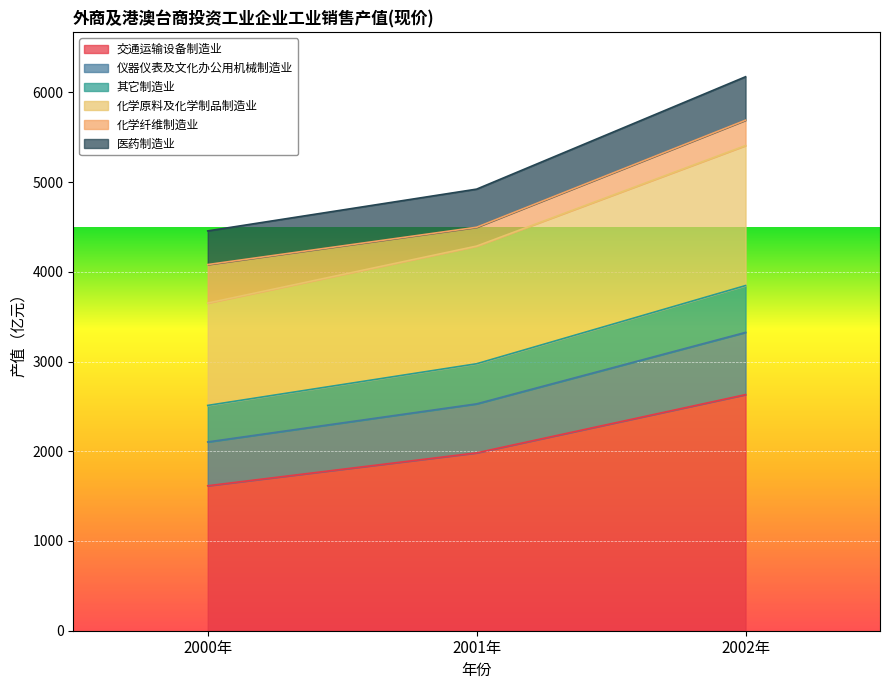

True or false: 交通运输设备制造业 has a value of 4225.9 at 2002年.

False